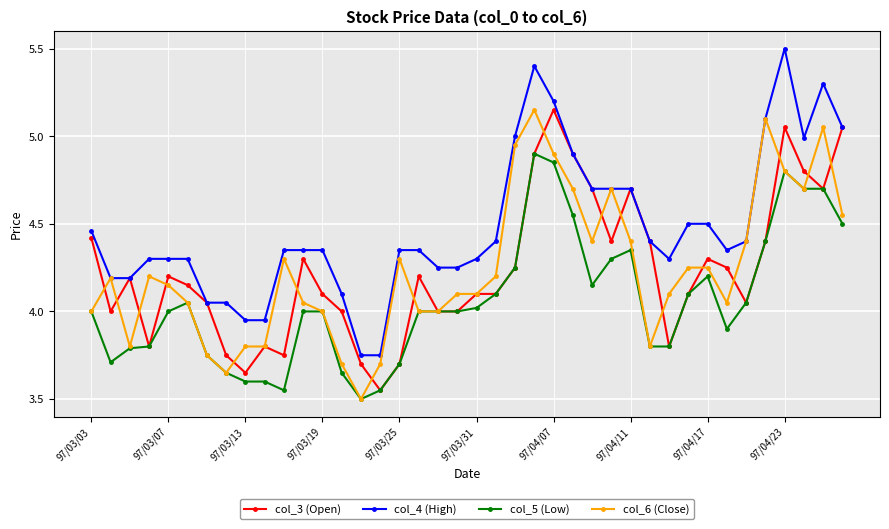

True or false: col_4 (High) has more than 2 points higher than both neighbors.

True